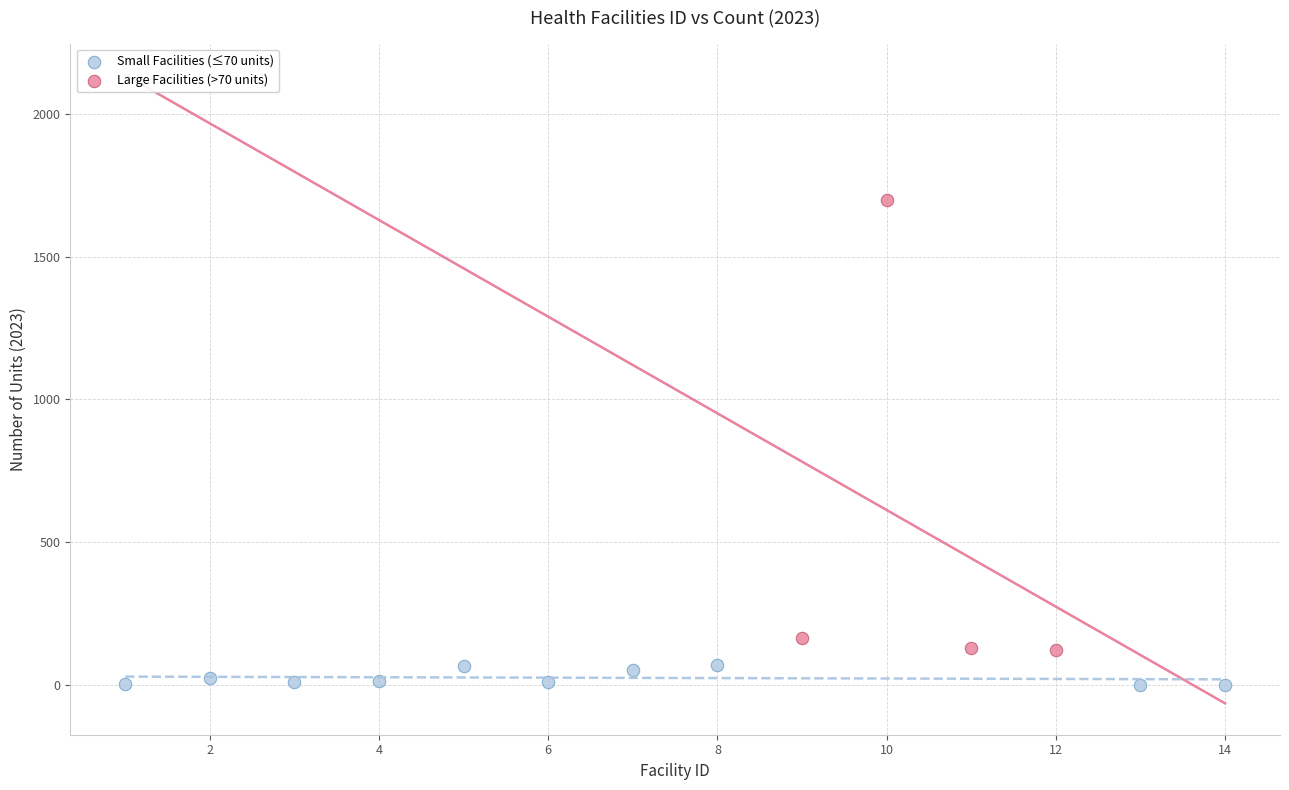

Which series contains the lowest Y value?

Small Facilities (≤70 units)